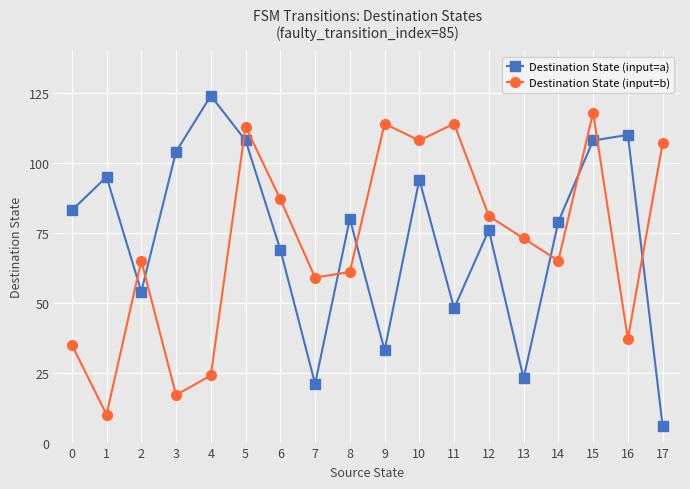

Count the number of categories in the chart.

18